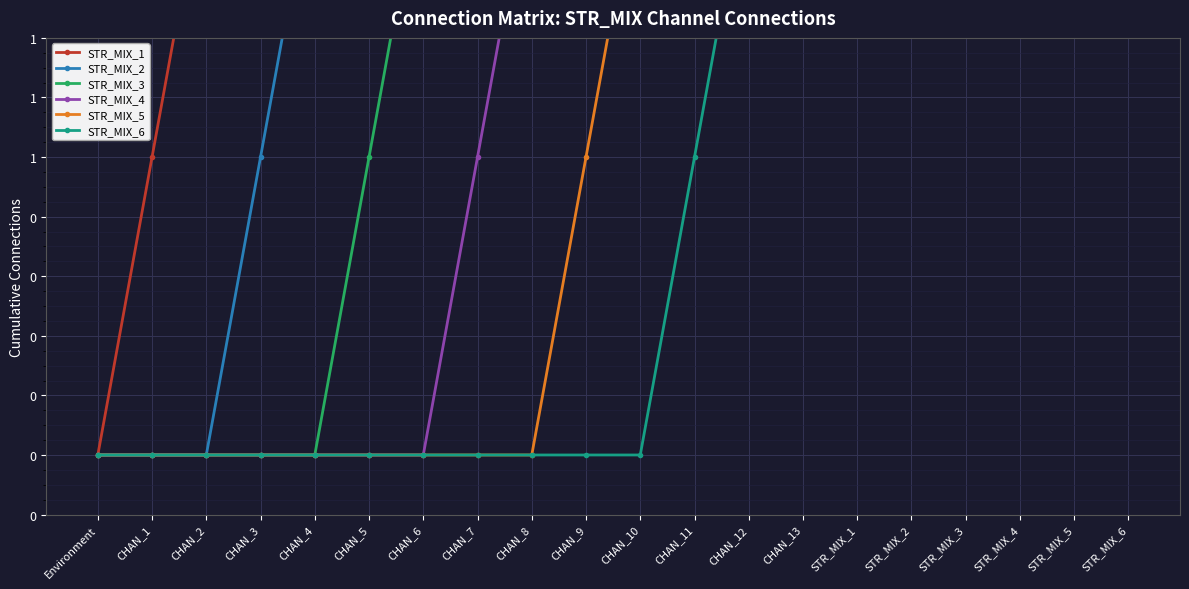

What is the average value of the STR_MIX_2 series?

2